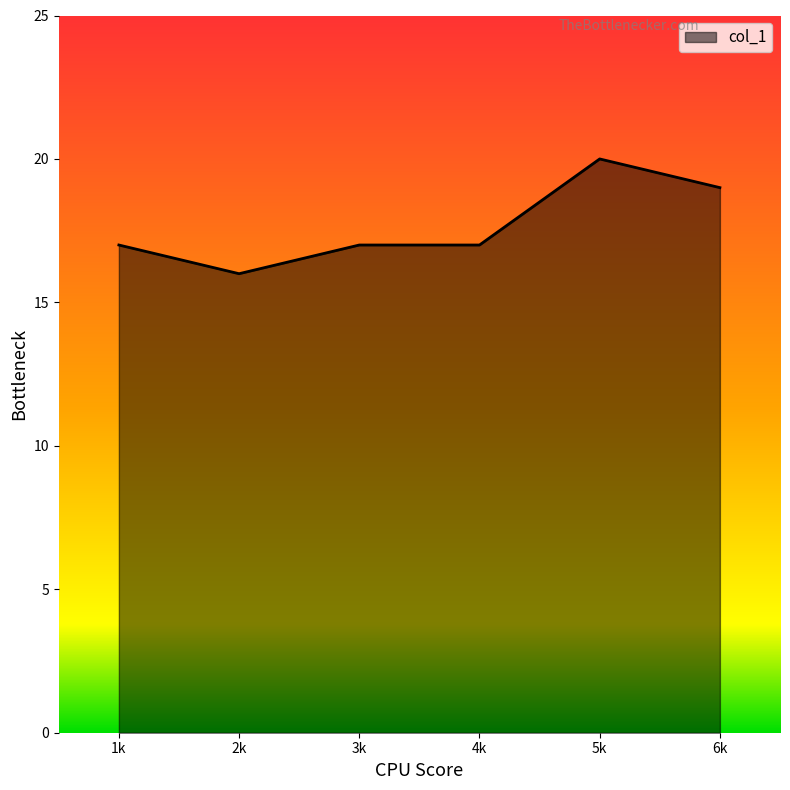

Does the chart display data point markers on the line(s)?

No